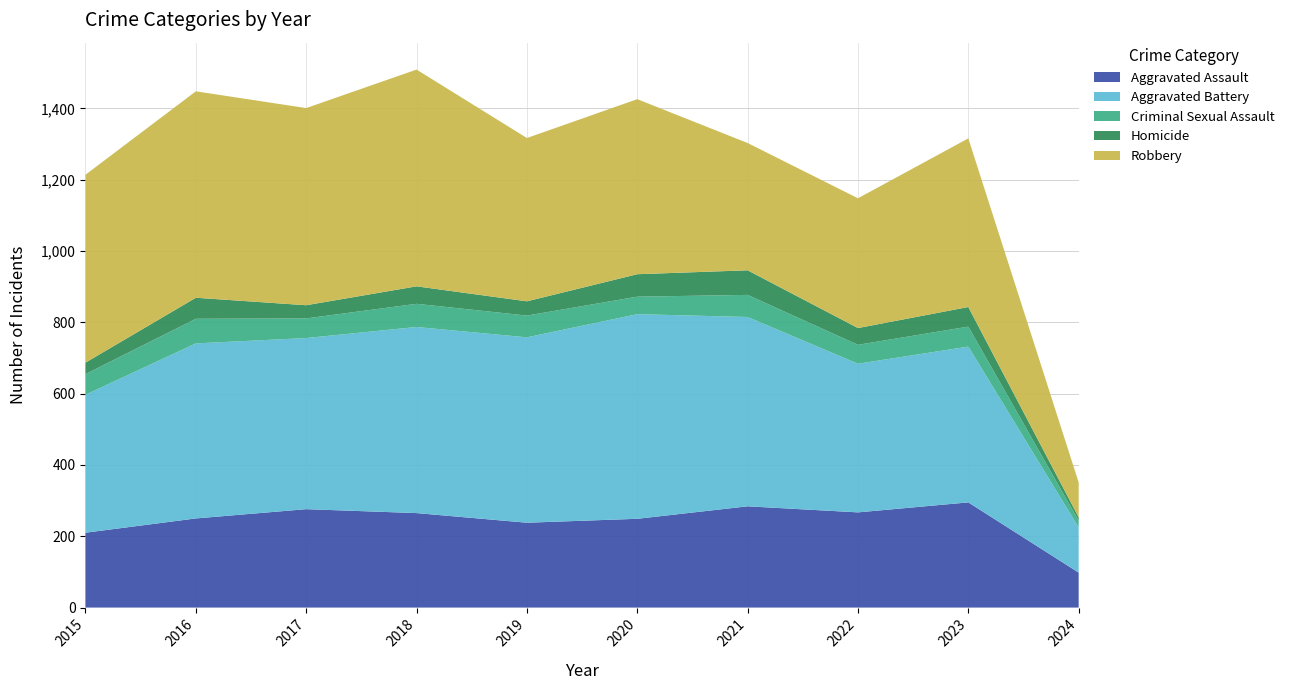

Reading left to right, what are all the values shown in this chart?

Aggravated Assault: 210	250	276	265	238	249	284	267	295	98
Aggravated Battery: 387	491	480	522	520	574	531	417	437	127
Criminal Sexual Assault: 58	69	55	65	61	49	62	53	56	19
Homicide: 32	59	37	49	40	63	69	47	55	9
Robbery: 527	579	553	608	458	491	357	364	473	98